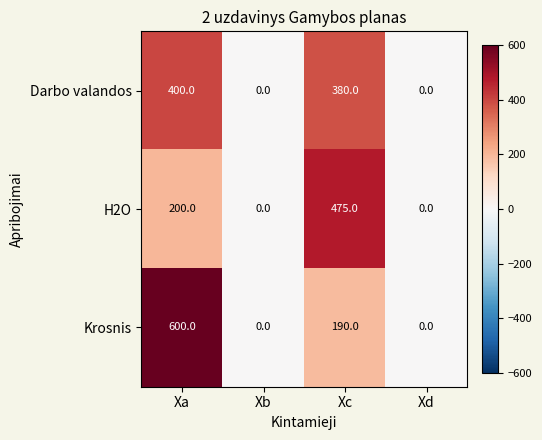

What is the highest value of the H2O series?

475